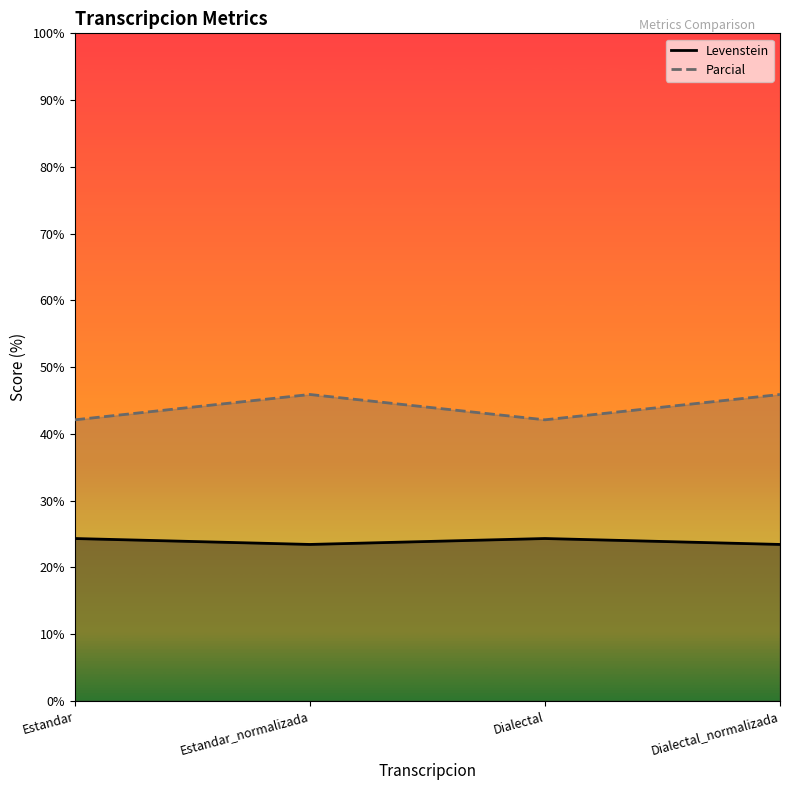

What is the label of the 2nd point from the right?

Dialectal